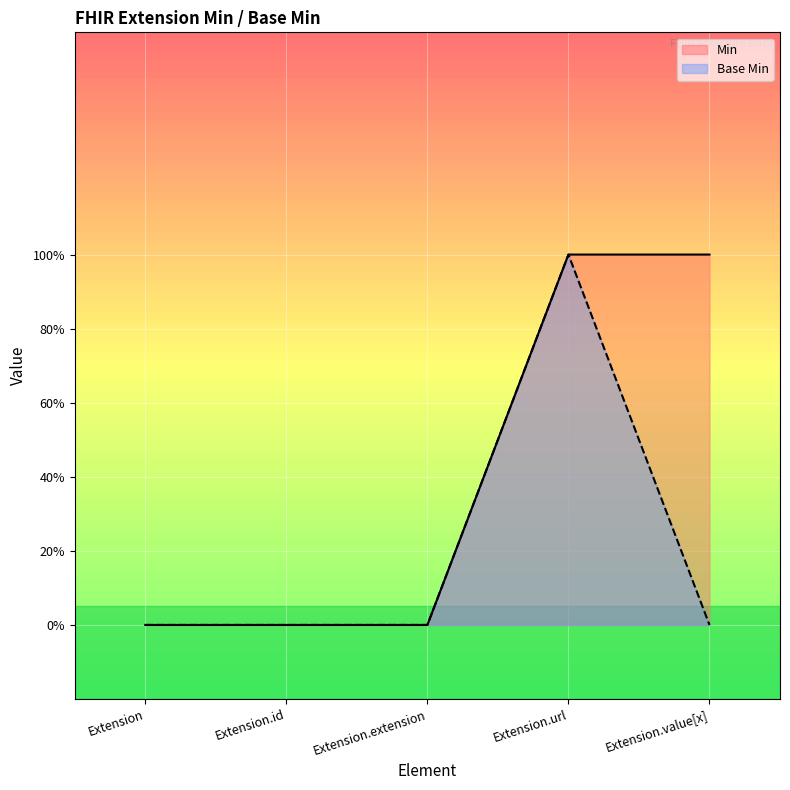

Which series has the largest total across all categories?

Min